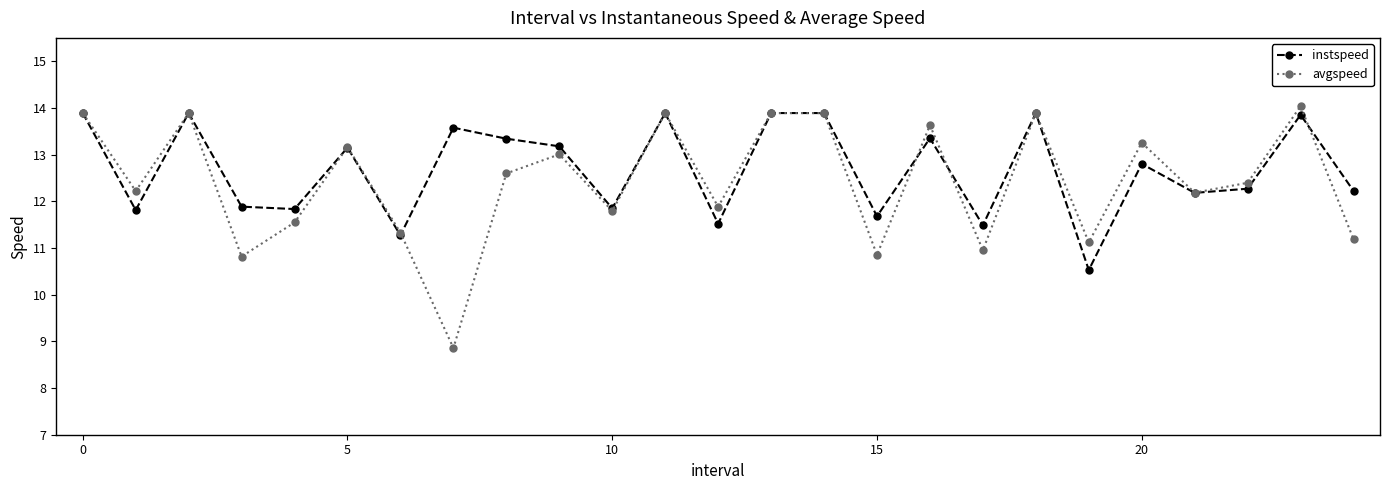

True or false: avgspeed has more than 0 points higher than both neighbors.

True